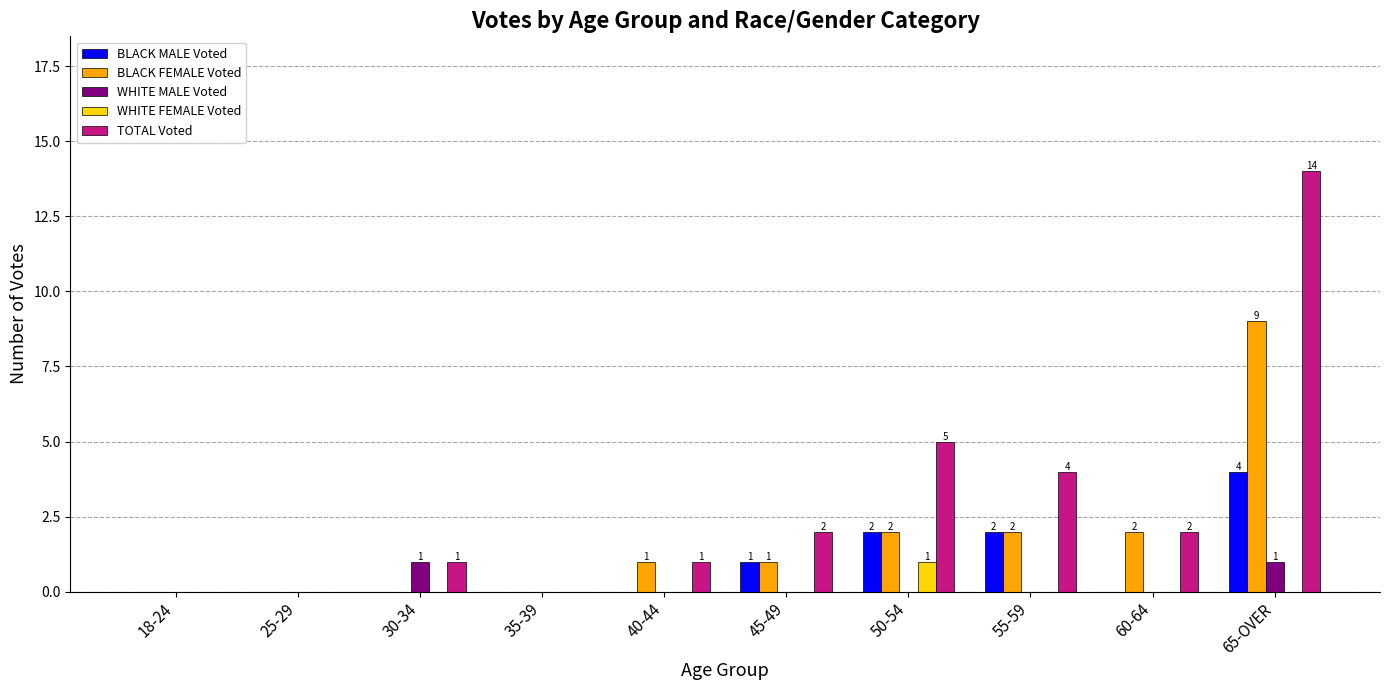

Count the number of data series in this chart.

5